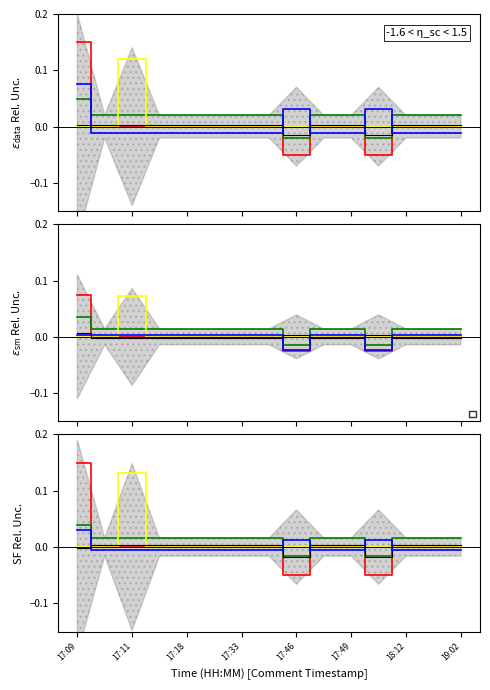

The alttag series shows -0.0 at 17:49. True or false?

False